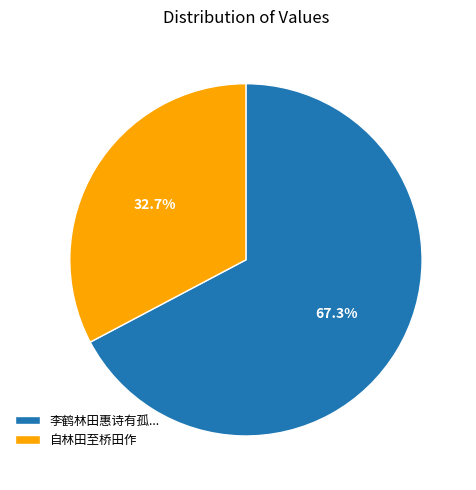

What is the ratio of the value at 李鹤林田惠诗有孤... to the value at 自林田至桥田作?

2.1